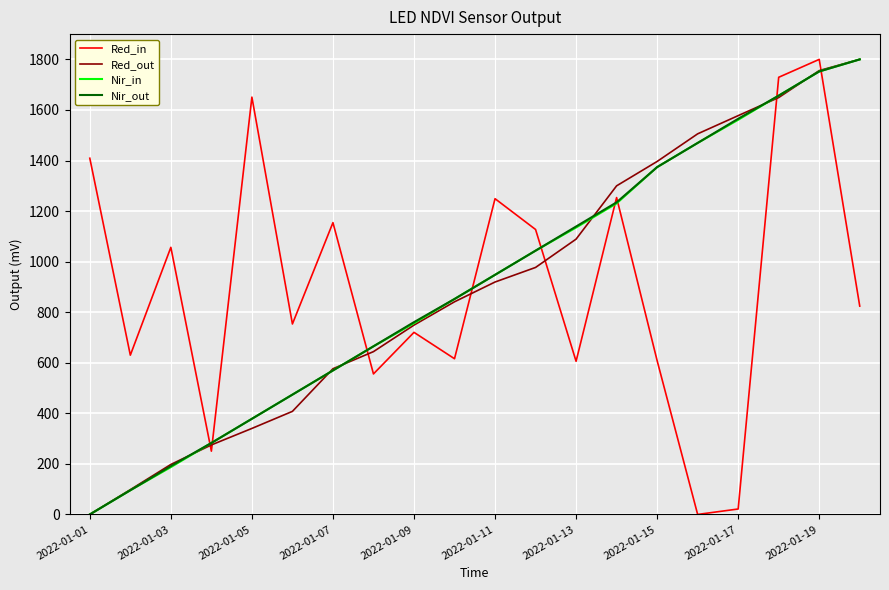

What is the greatest value displayed?

1800.0